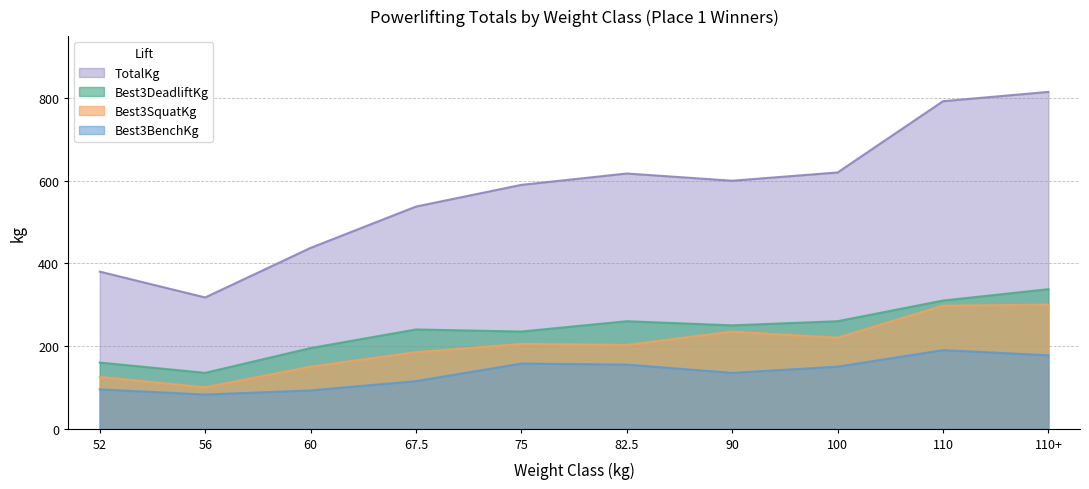

What is the label of the 8th point from the left?

100